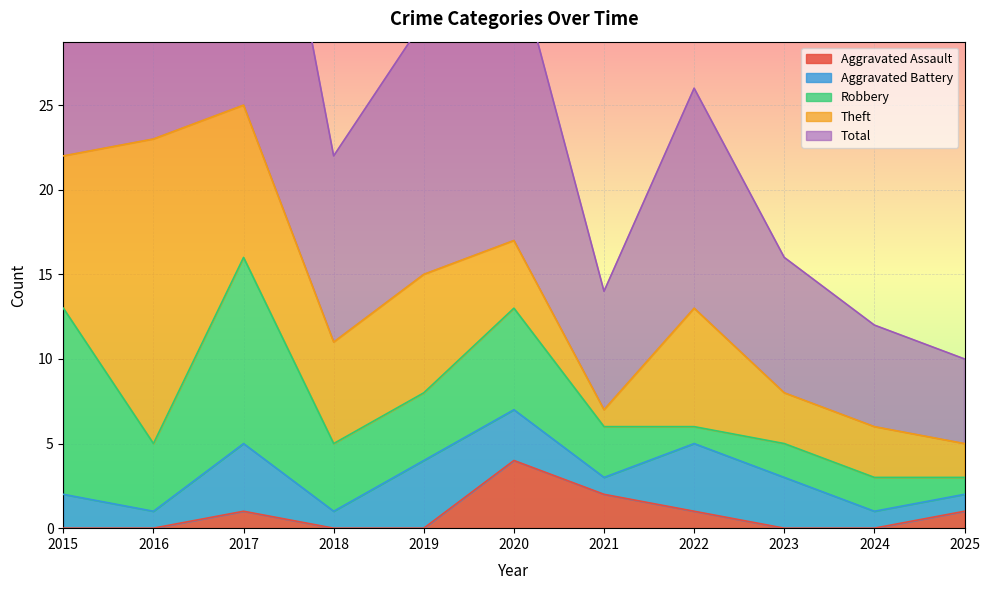

The Robbery series shows 2 at 2018. True or false?

False